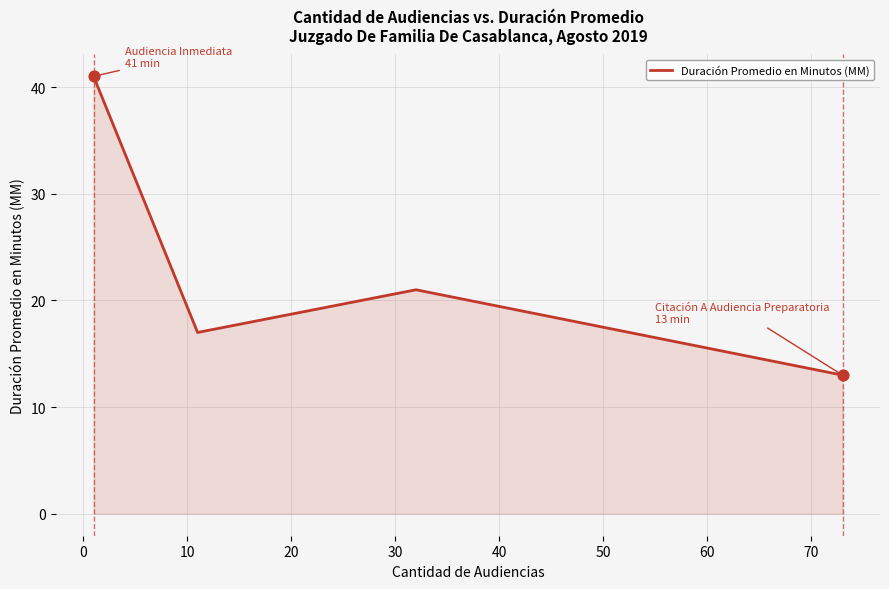

What is the maximum value shown in the chart?

41